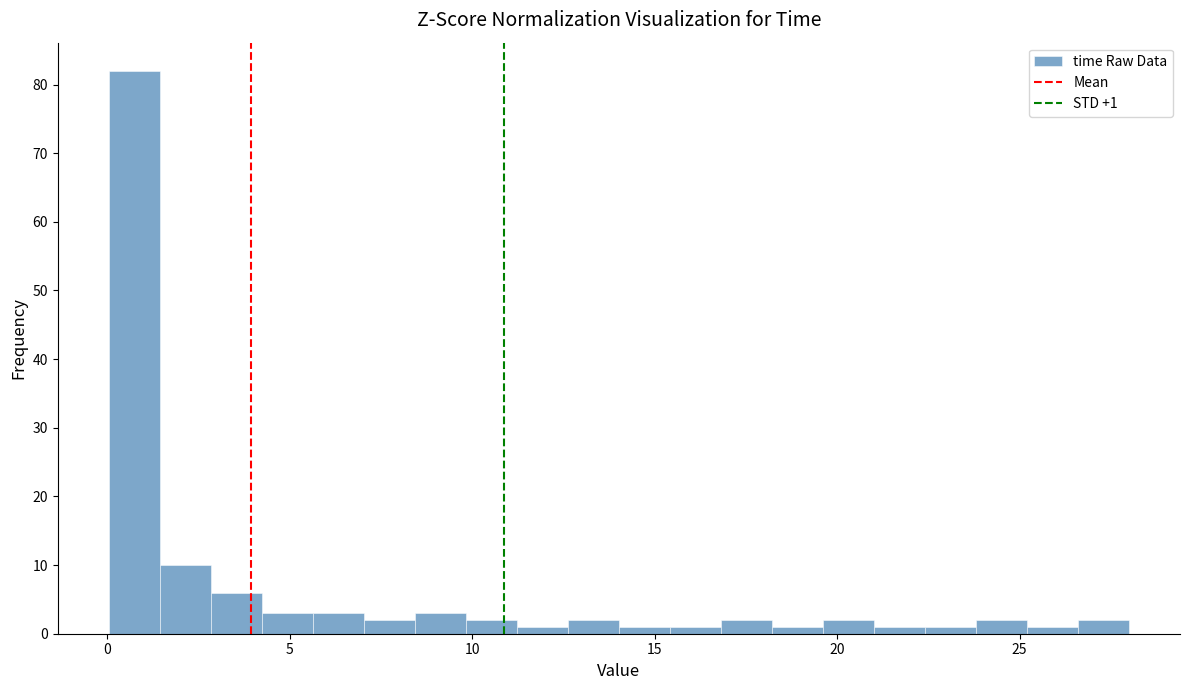

Around what value on the x-axis is the tallest bar? Give the approximate position of its centre, as read against the axis.

0.5